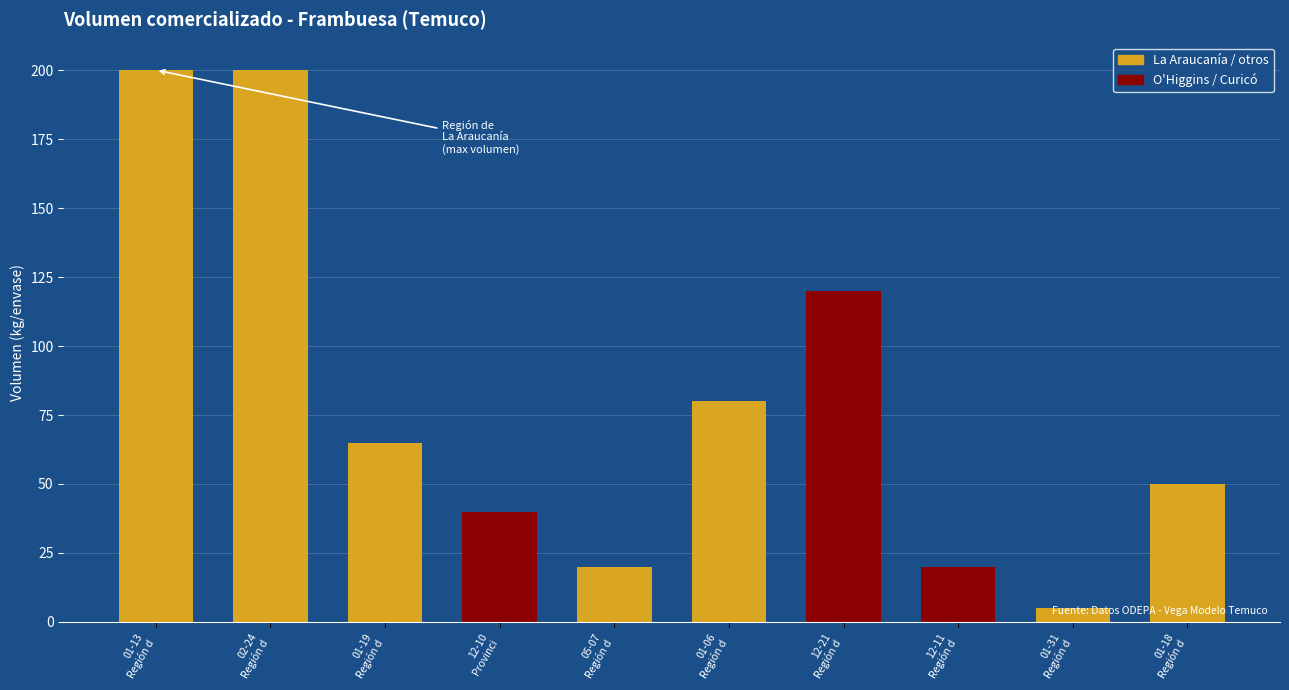

What is the value of the 1st bar from the left?

200